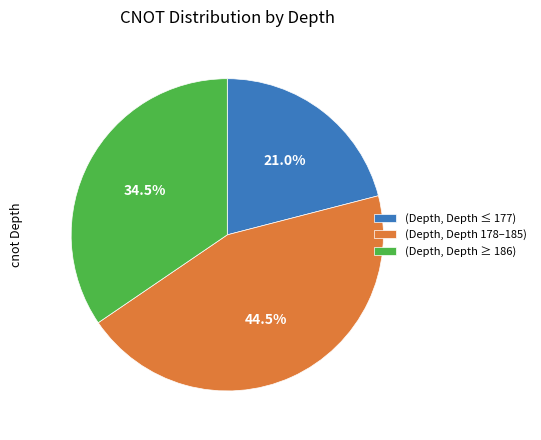

What is the ratio of the value at (Depth, Depth 178–185) to the value at (Depth, Depth ≤ 177)?

2.1